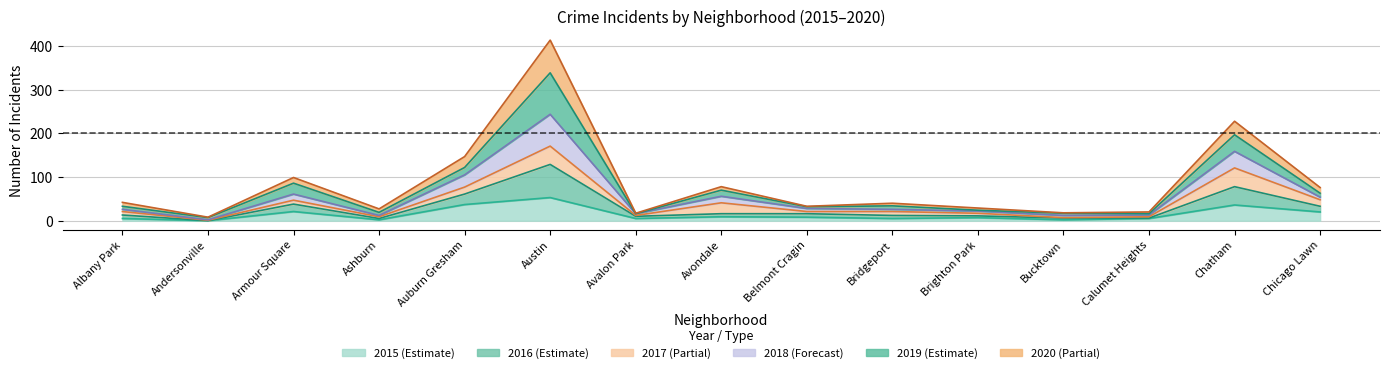

How many lines are shown in the chart?

6